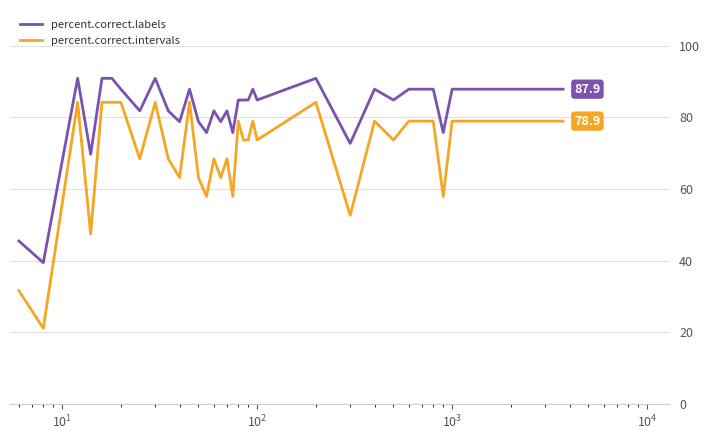

Which series has the largest total across all categories?

percent.correct.labels